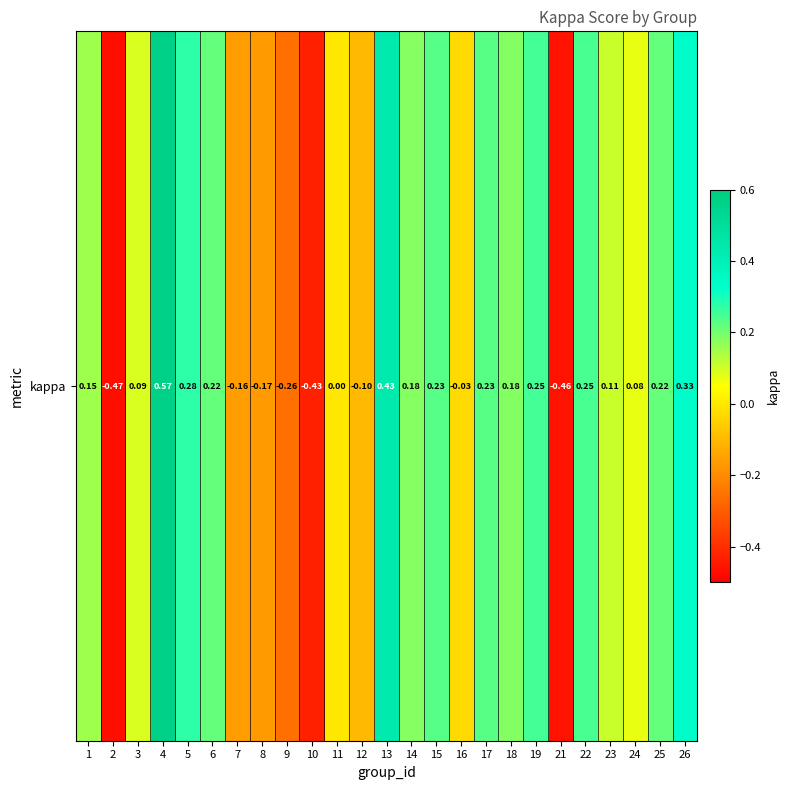

What is the minimum value shown in the chart?

-0.5